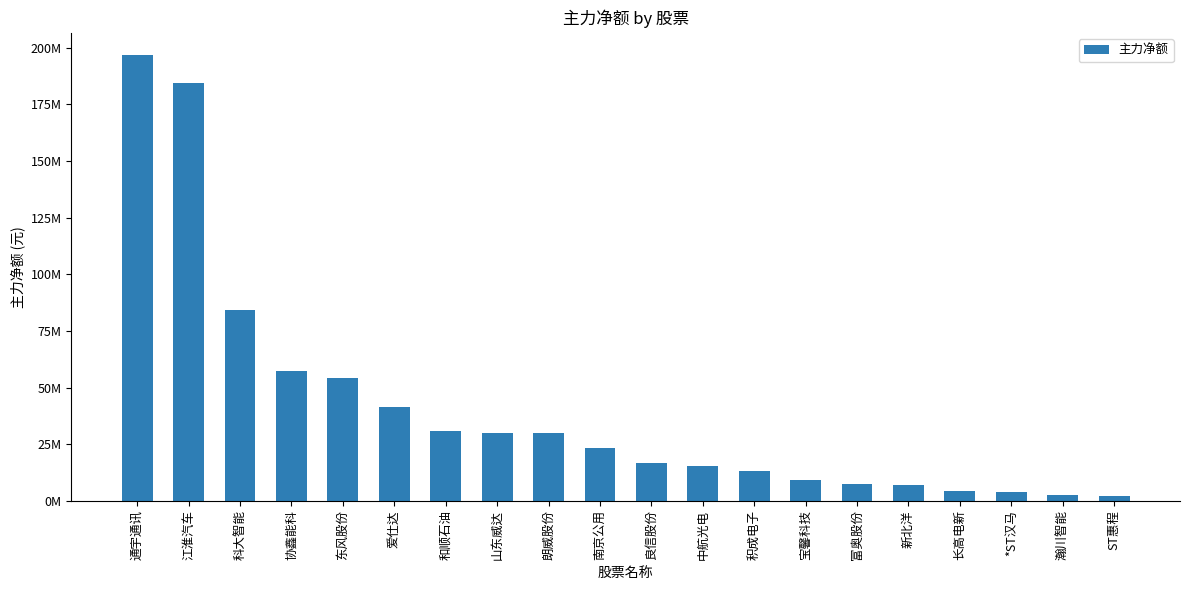

Rank the categories by value from lowest to highest.

ST惠程, 瀚川智能, *ST汉马, 长高电新, 新北洋, 富奥股份, 宝馨科技, 积成电子, 中航光电, 良信股份, 南京公用, 朗威股份, 山东威达, 和顺石油, 爱仕达, 东风股份, 协鑫能科, 科大智能, 江淮汽车, 通宇通讯